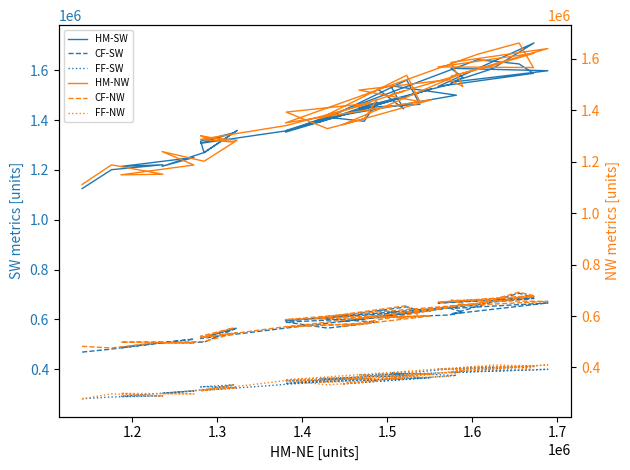

How many data points in HM-NW are above 1433985?

19